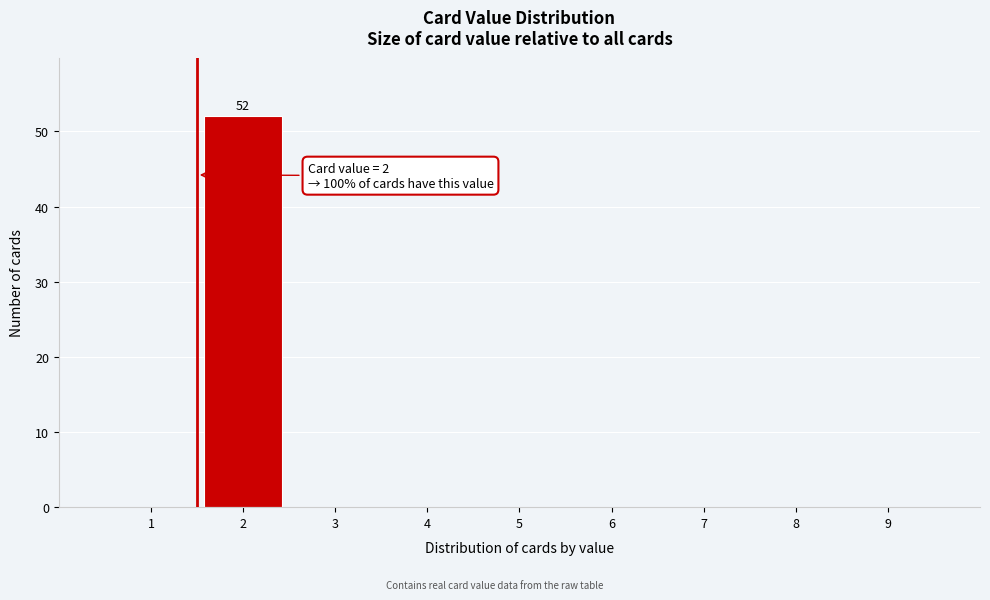

Reading left to right, extract all data points from this chart.

1=0	2=52	3=0	4=0	5=0	6=0	7=0	8=0	9=0